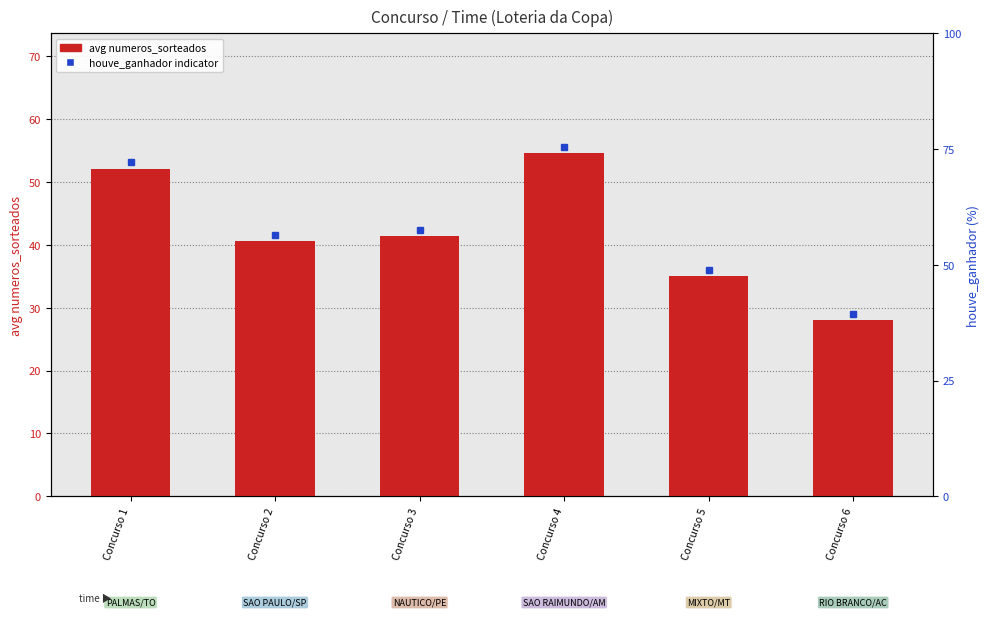

What is the value of the 1st bar from the left?

52.1